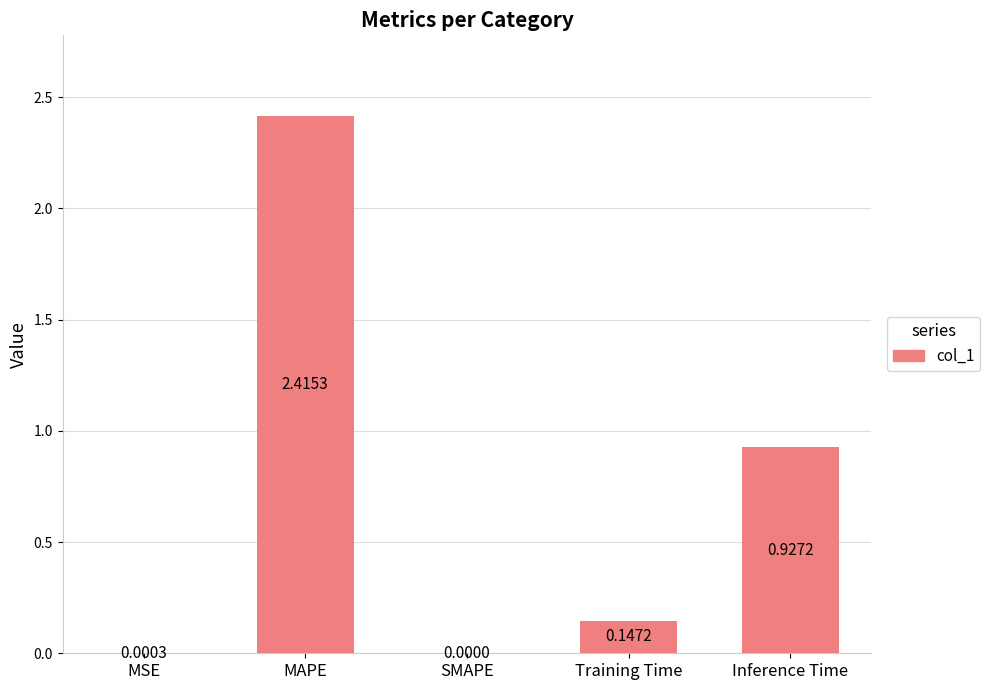

Which category has the highest value across all series?

MAPE